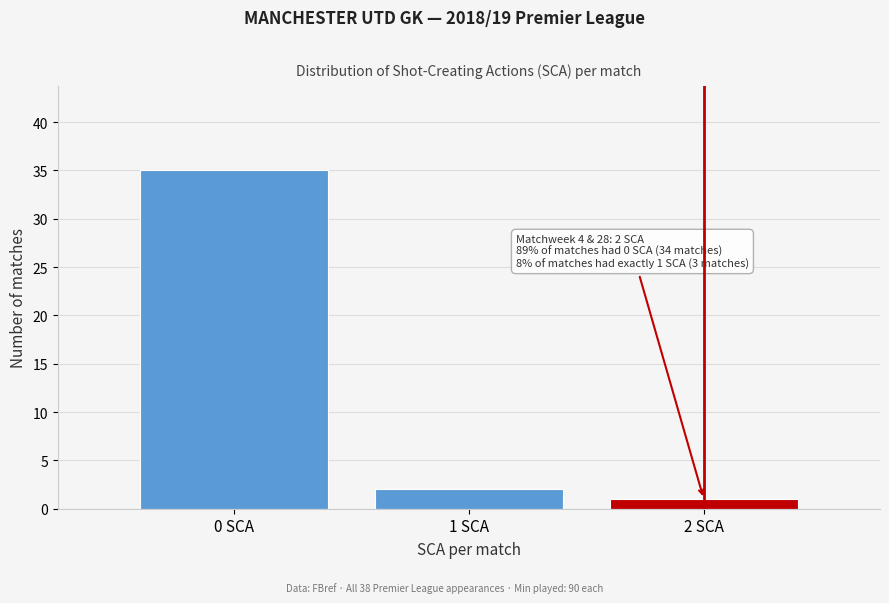

Reading left to right, list all the values displayed in this chart.

35	2	1